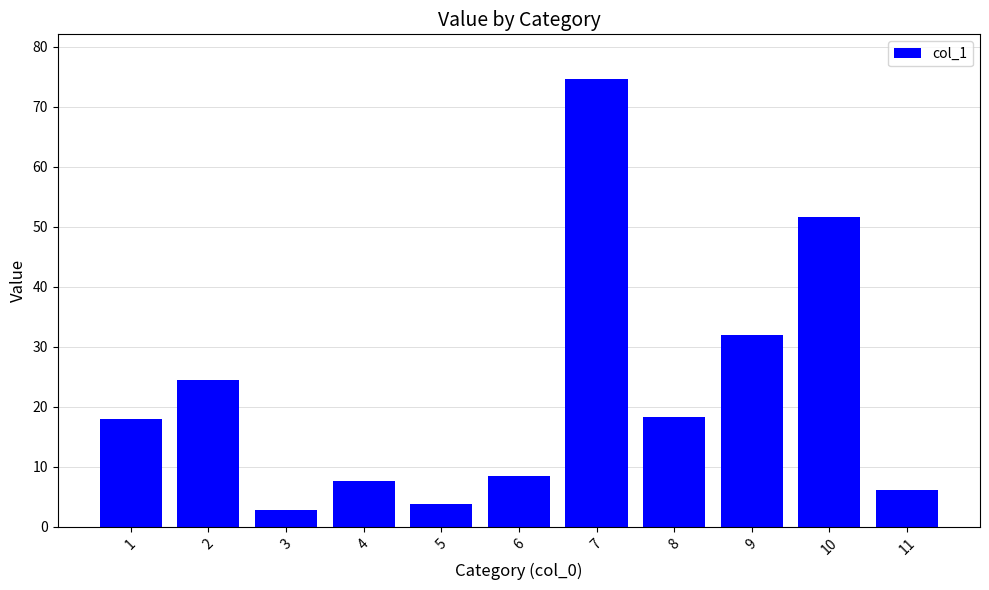

What is the minimum value shown in the chart?

2.8